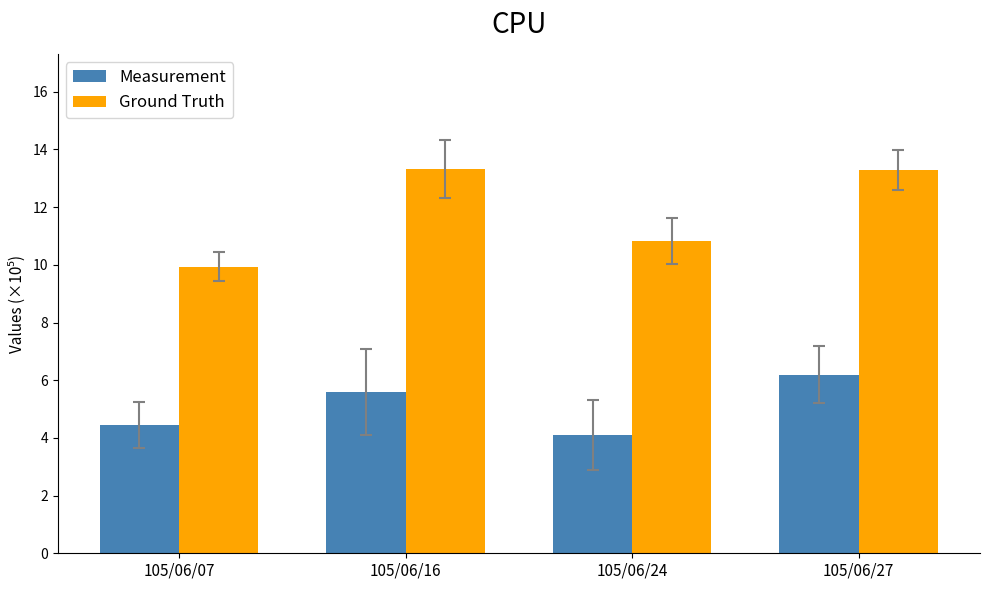

What is the spread (max minus min) of values at 105/06/27?

7.1